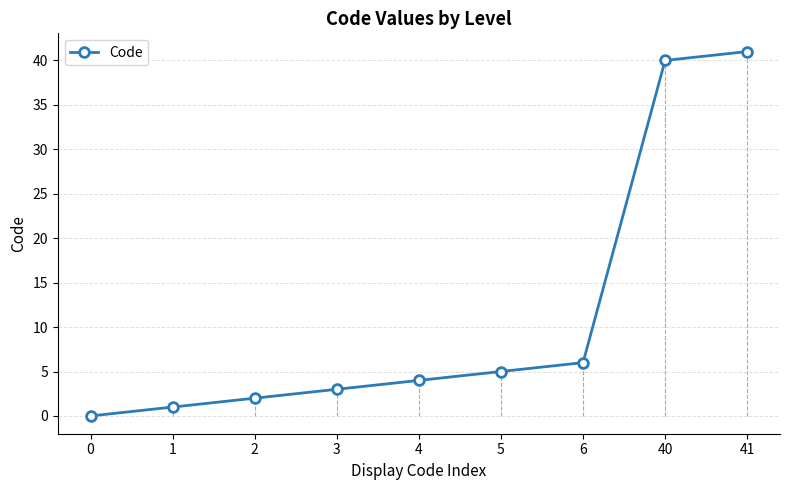

What is the sum of the values at 6 and 41?

47